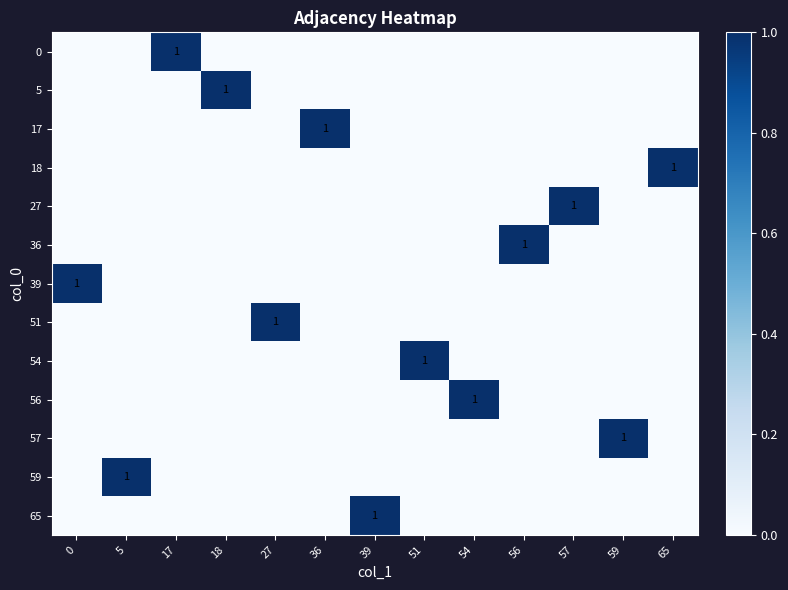

Is it true that 17 equals 1 at 36?

True